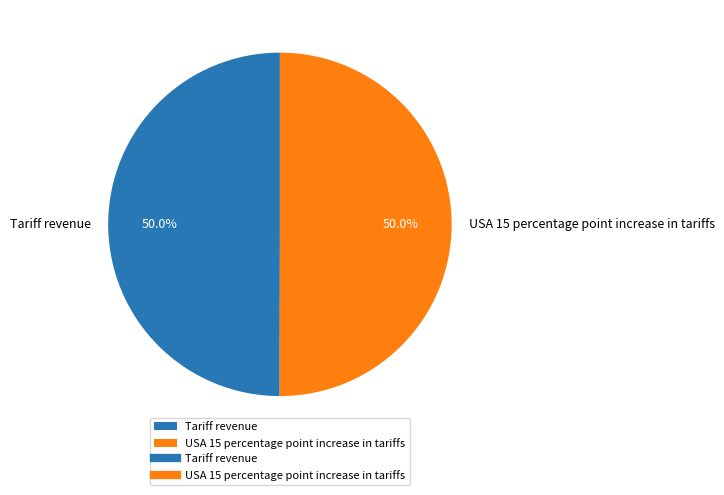

What percentage is NOT represented by Tariff revenue?

50.0%